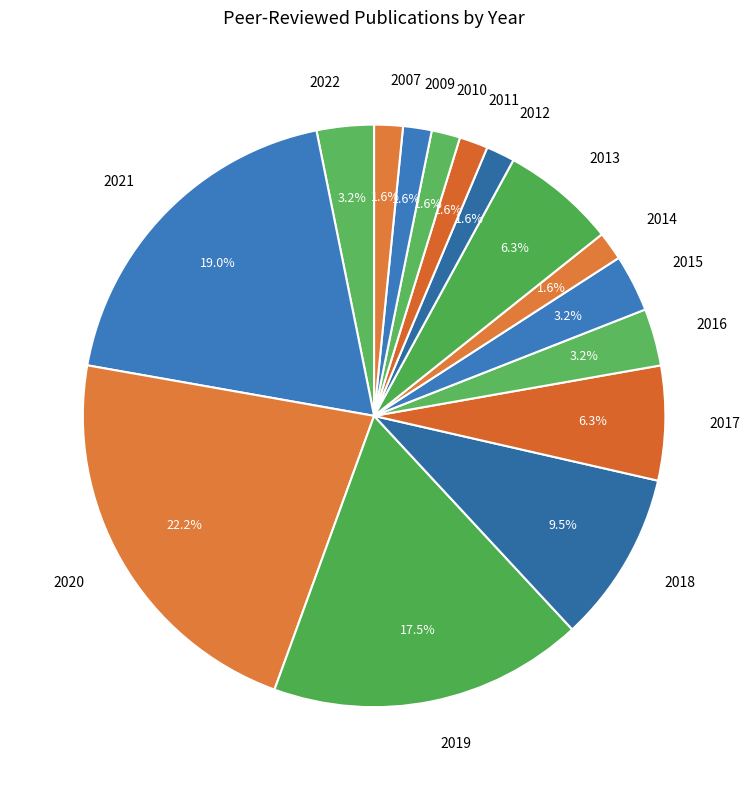

Between 2007 and 2022, which is larger?

2022